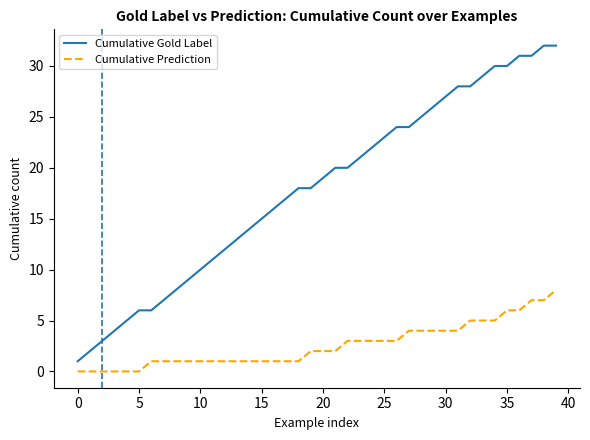

List the series in order of their overall mean, highest first.

Cumulative Gold Label, Cumulative Prediction